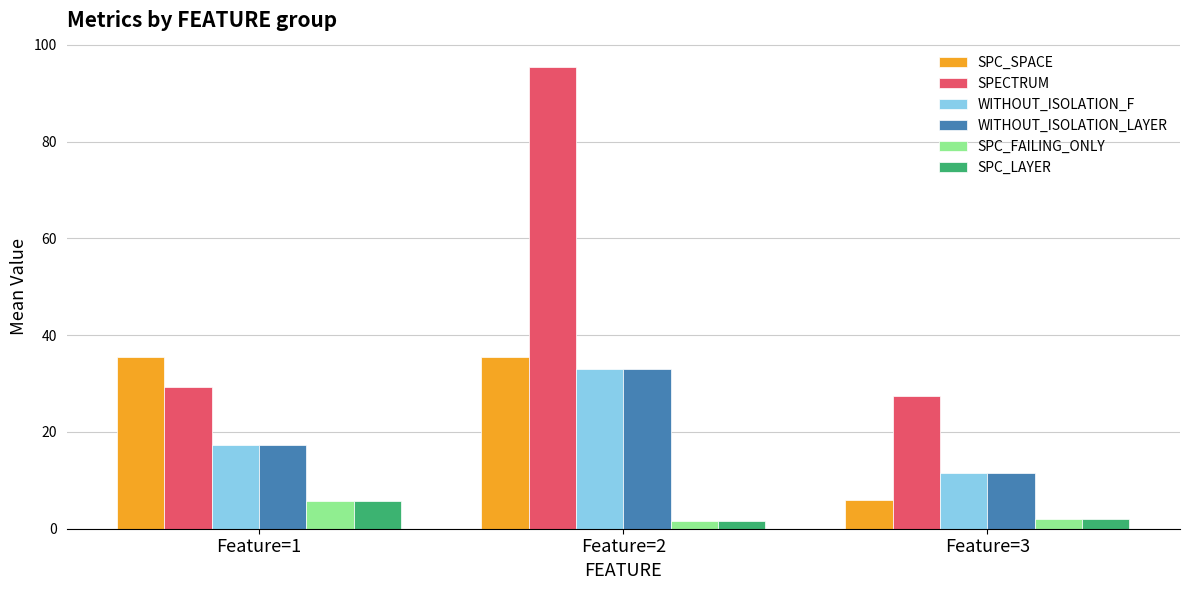

Are the bars horizontal?

No